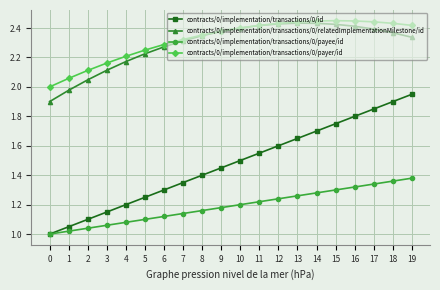

What is the total value across all series at 0?

5.9